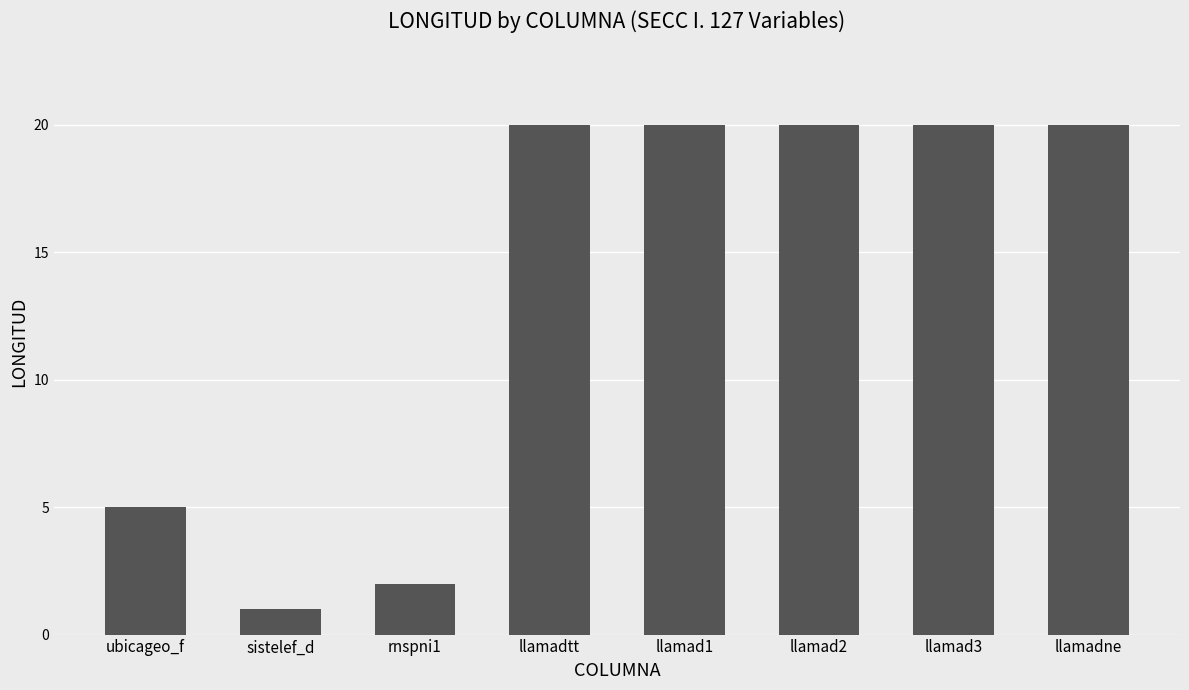

Is it true that the value at ubicageo_f is 5?

True